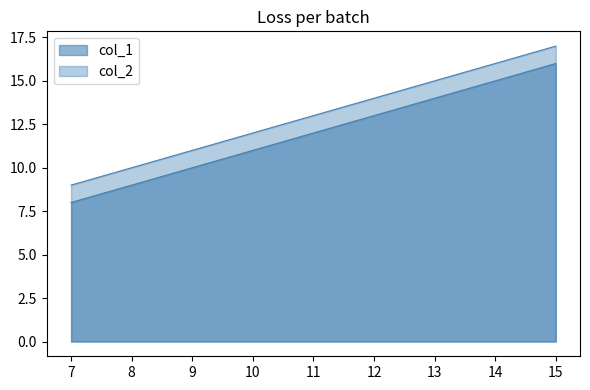

How many data points does each series have?

9